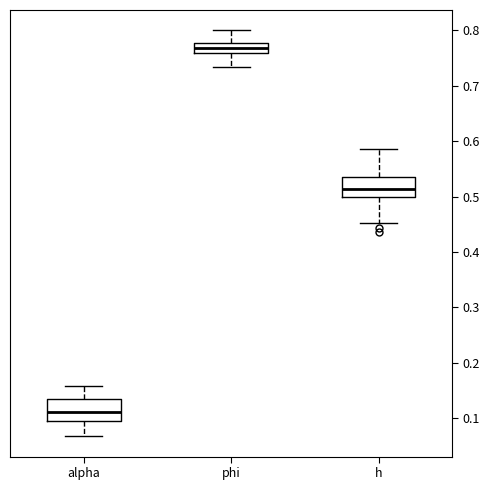

Reading left to right, read every box against the y-axis: the position of its median line, the range the box covers, and the ends of its whiskers. The values are not printed on the chart, so give them approximately, as read against the axis.

alpha: median 0.11, box 0.09 to 0.13, whiskers 0.07 to 0.16
phi: median 0.77, box 0.76 to 0.78, whiskers 0.73 to 0.80
h: median 0.51, box 0.50 to 0.54, whiskers 0.45 to 0.59